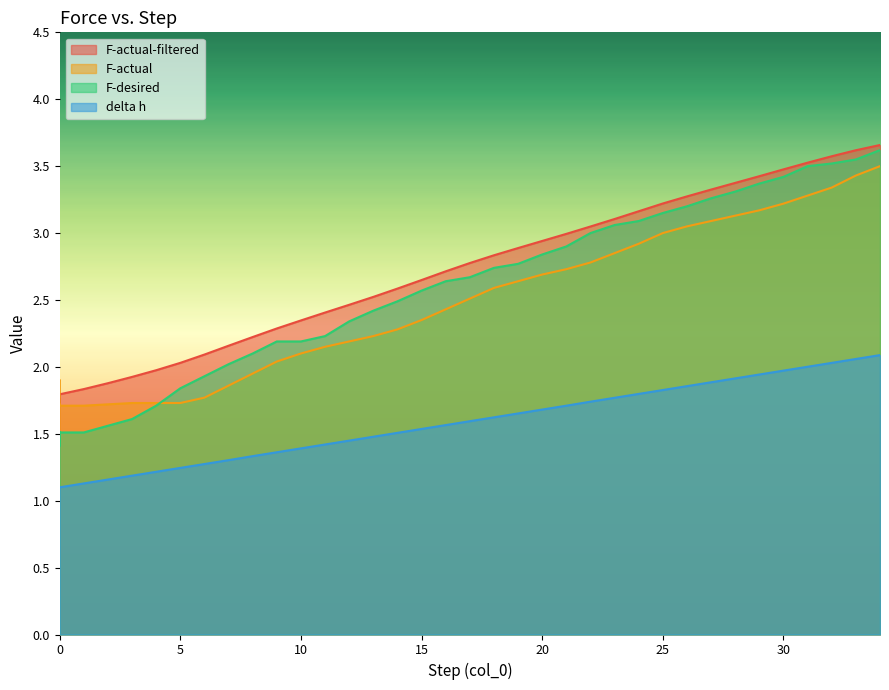

True or false: delta h and F-actual-filtered cross at least once.

False